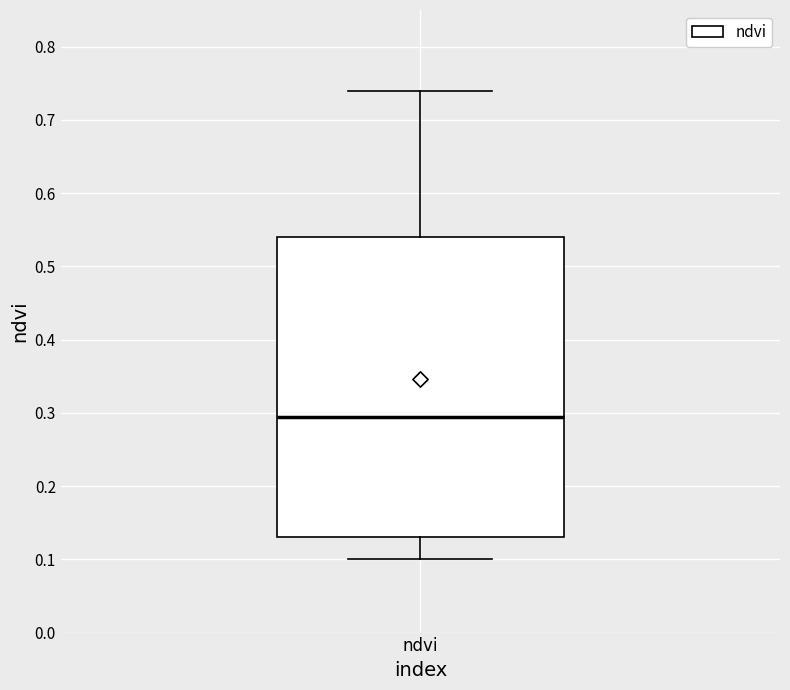

Where does the upper whisker of the box for ndvi end on the y-axis? The values are not printed on the chart, so give them approximately, as read against the axis.

0.74